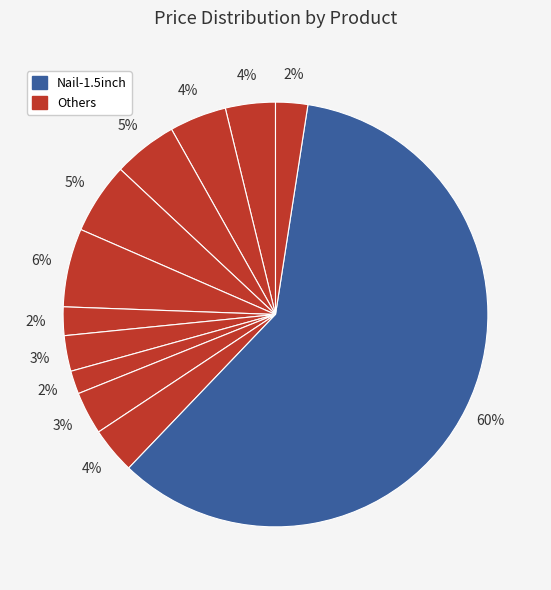

Is there a majority slice in this chart?

Yes